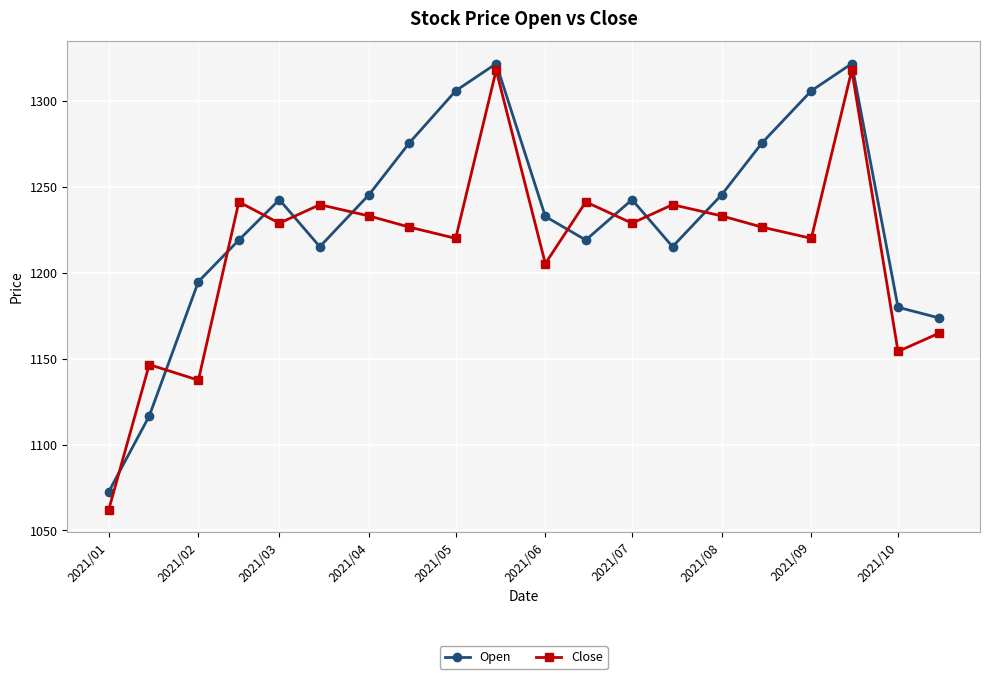

True or false: Close and Open intersect in this chart.

True